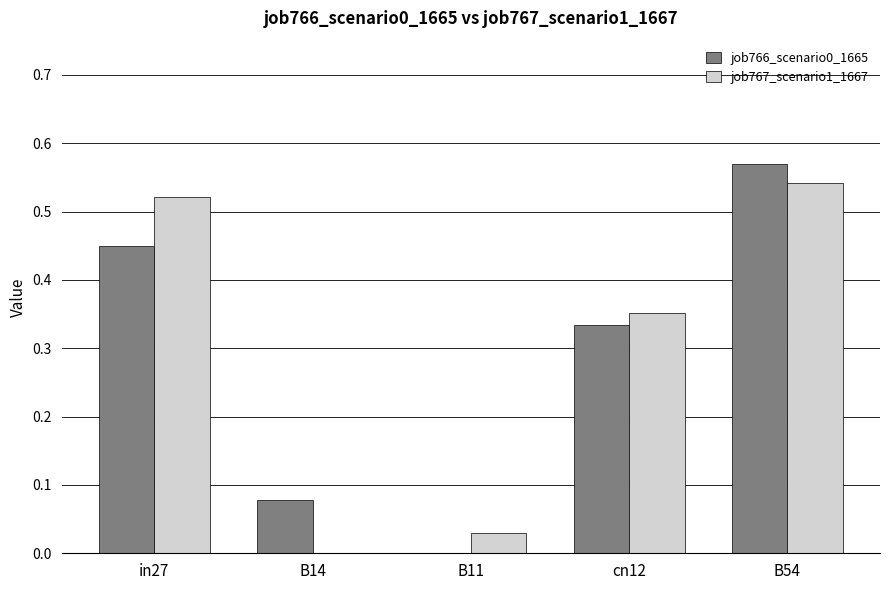

At which category does the chart reach its peak across all series?

B54